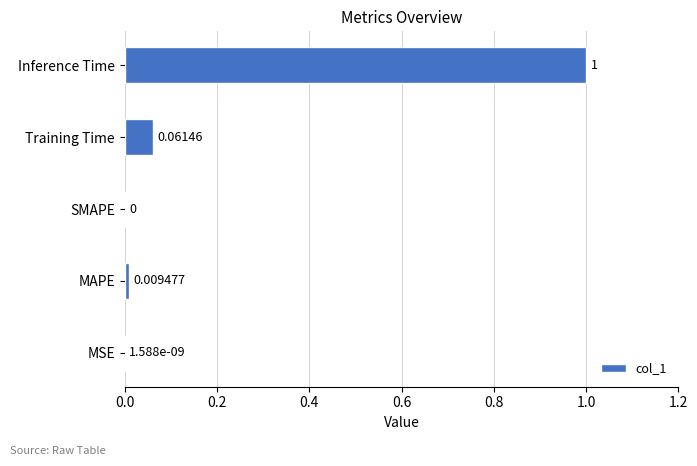

Between SMAPE and Inference Time, which is larger?

Inference Time